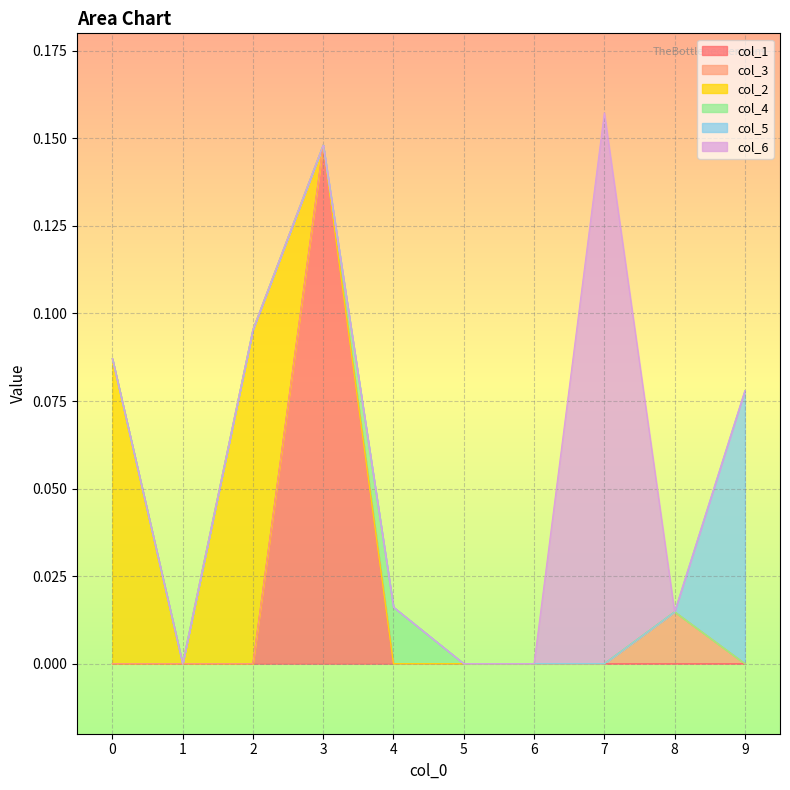

True or false: col_4 and col_3 intersect in this chart.

False